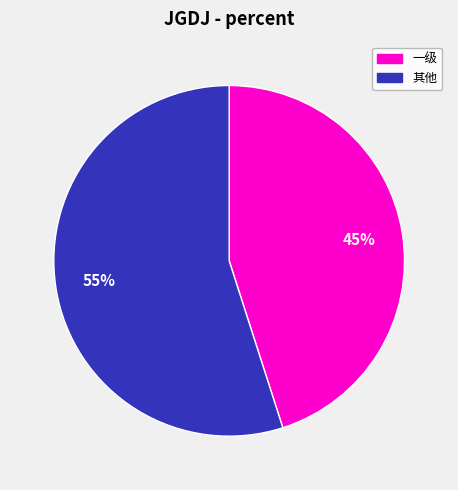

To the nearest percent, what is the difference between the largest and smallest slice percentages?

10%